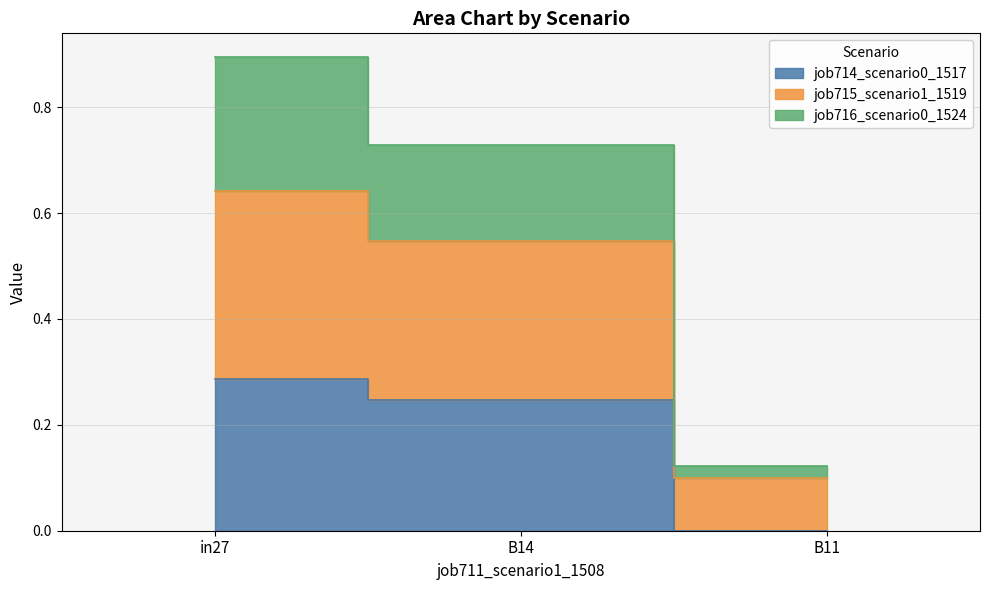

What is the label of the 3rd point from the left?

B11